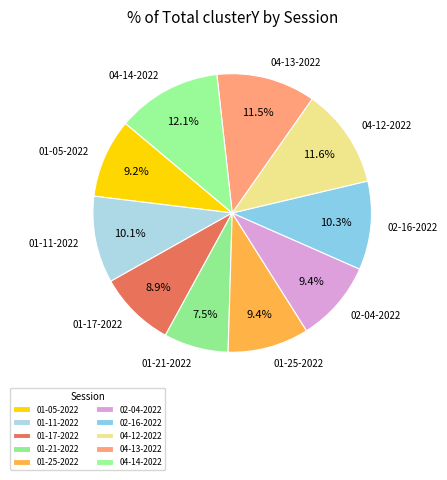

How many slices are in this pie chart?

10